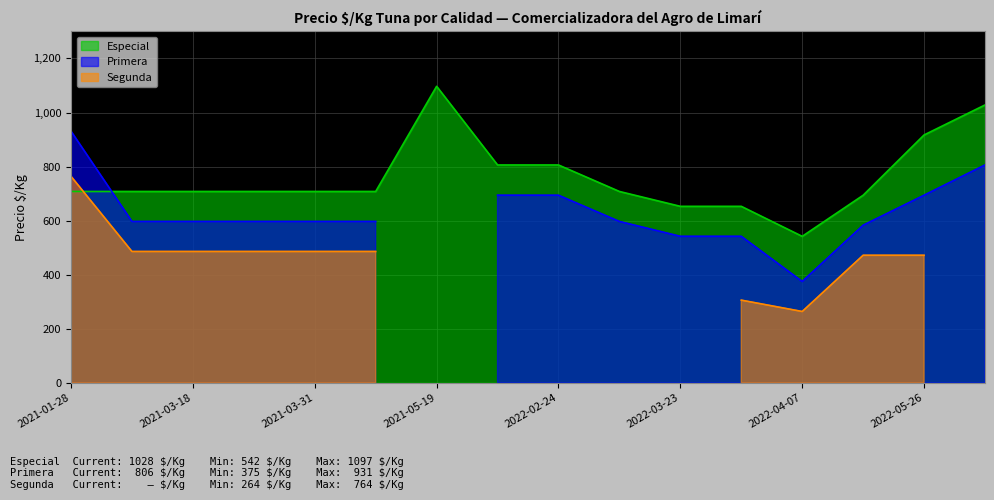

How many lines are shown in the chart?

3